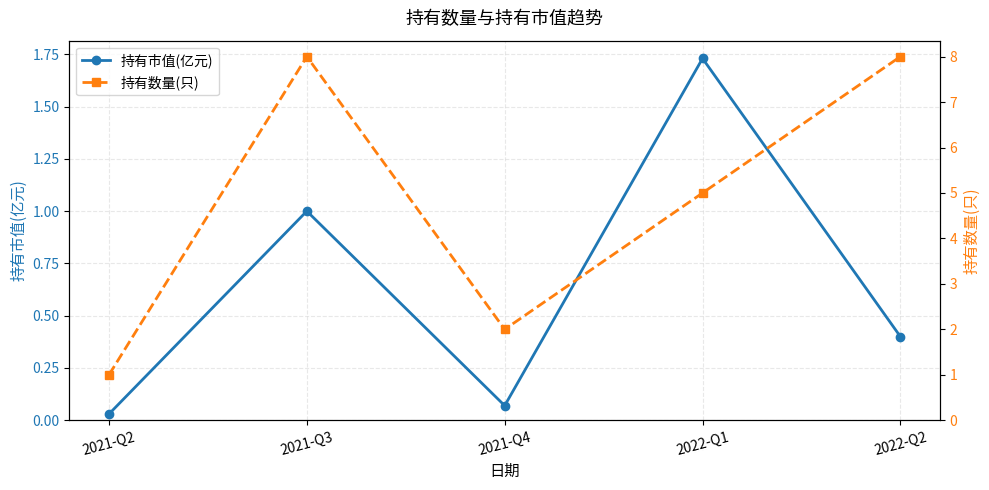

True or false: 持有数量(只) and 持有市值(亿元) cross at least once.

False